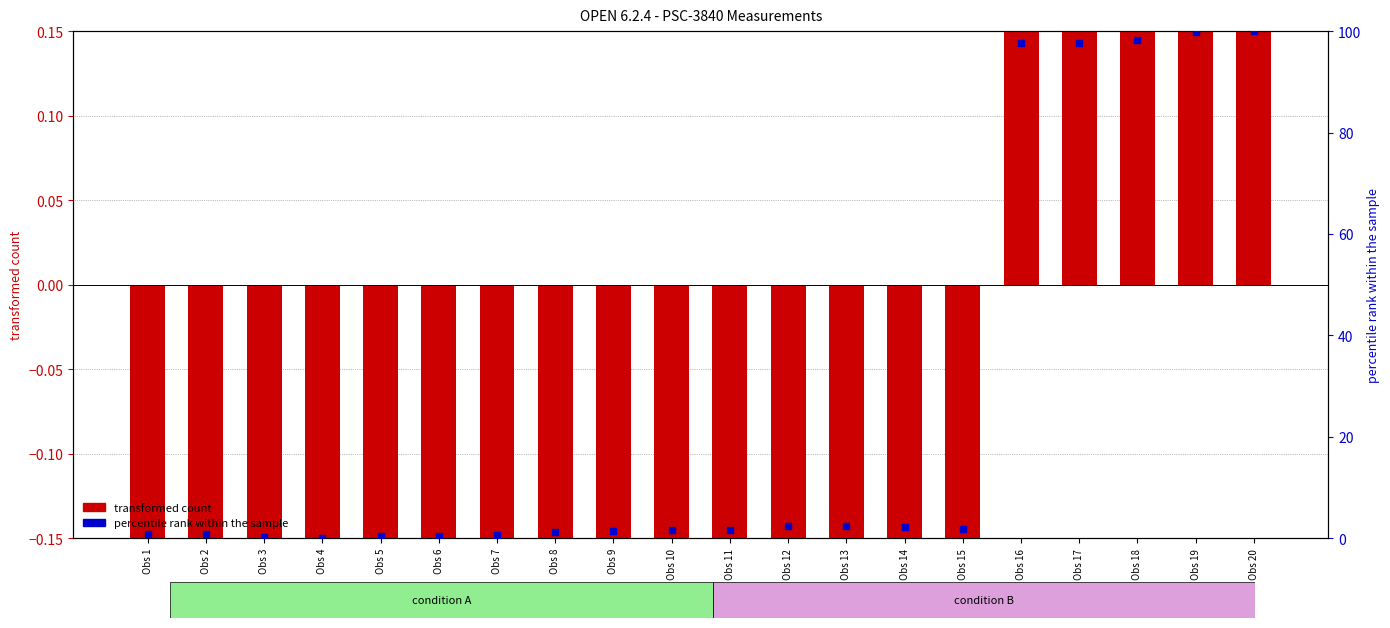

What are all the series names shown in the legend?

transformed count, percentile rank within the sample